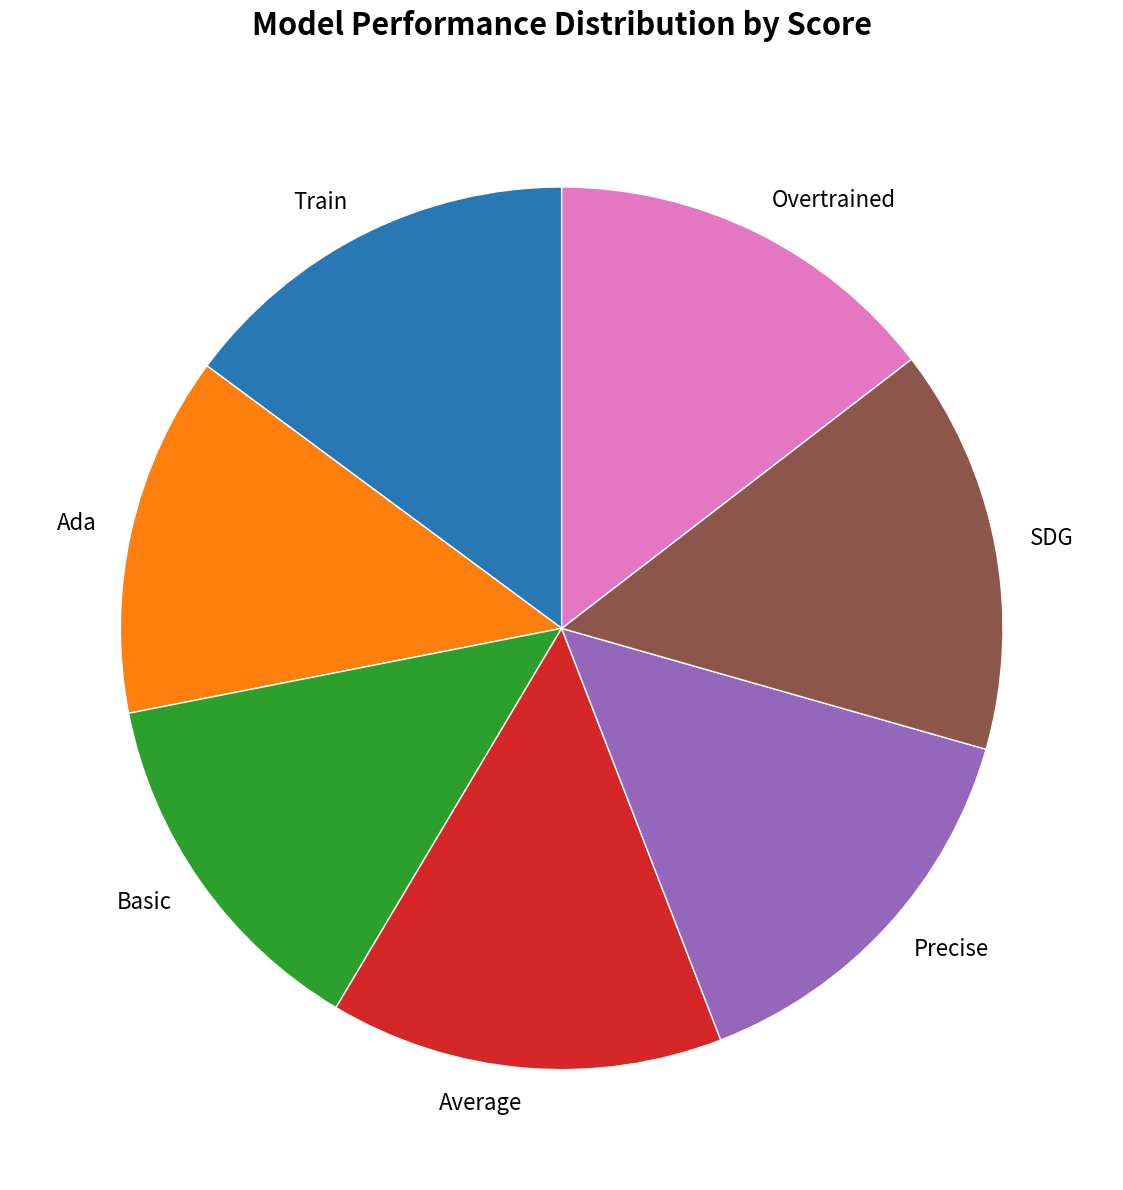

Does Ada account for over 50% of the chart?

No